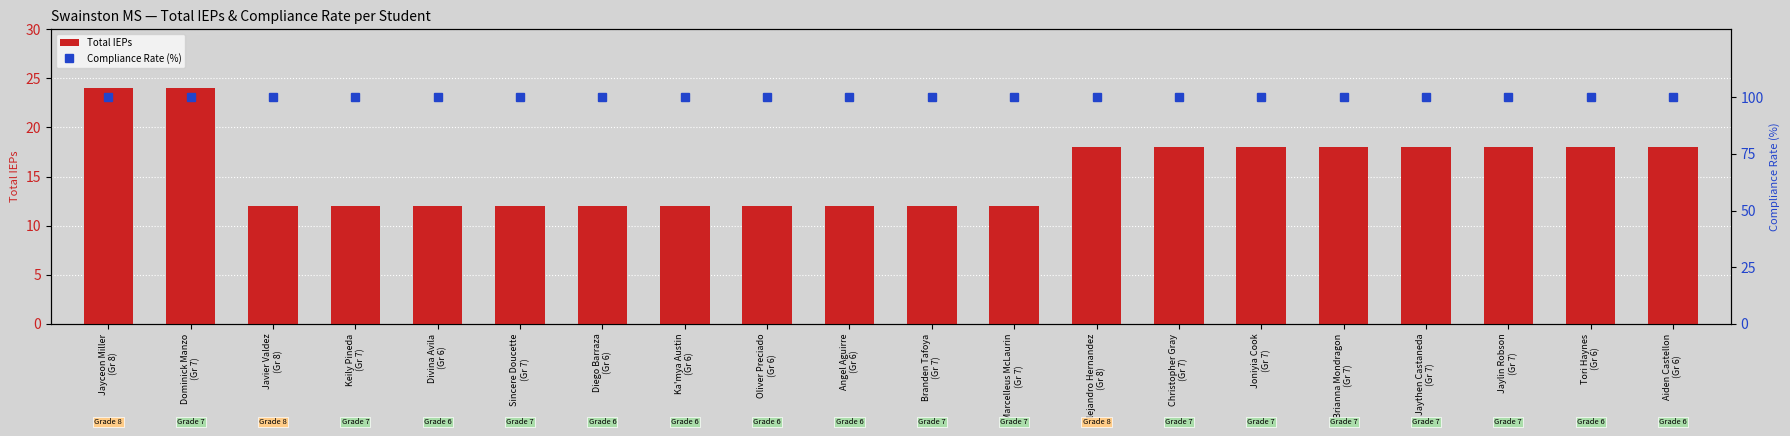

List the series in order of their overall mean, lowest first.

Total IEPs, Compliance Rate (%)